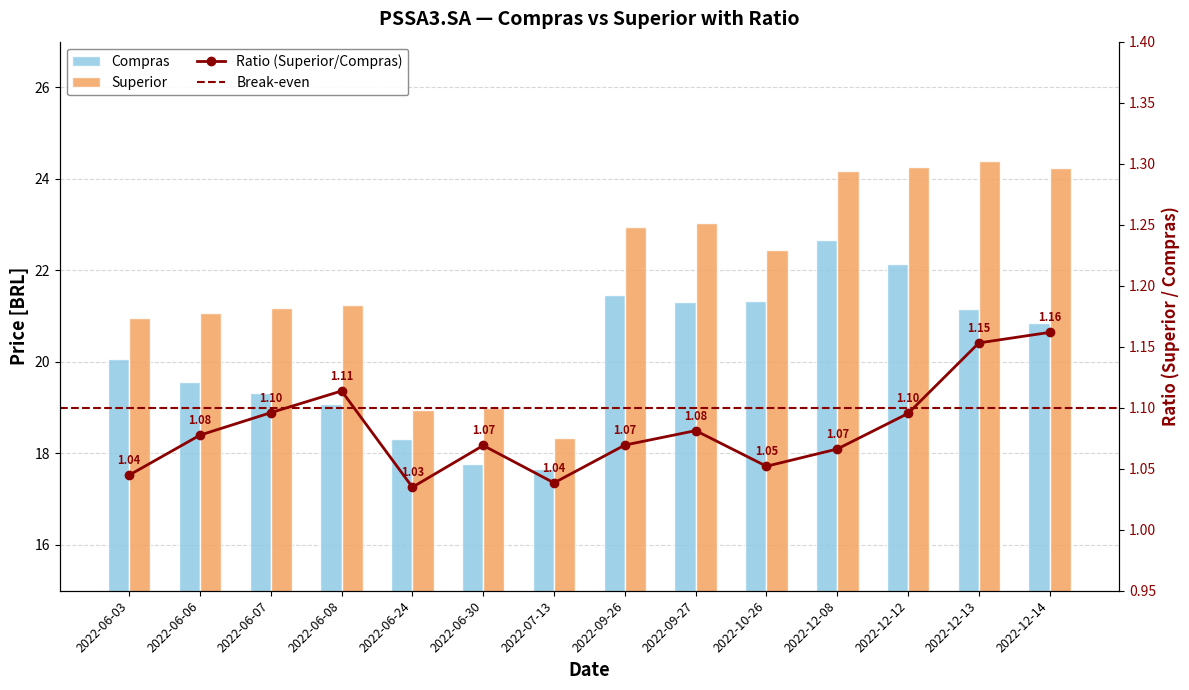

Reading left to right, what are all the values shown in this chart?

Compras: 20.1	19.6	19.3	19.1	18.3	17.8	17.6	21.5	21.3	21.3	22.7	22.1	21.1	20.9
Superior: 21.0	21.1	21.2	21.2	19.0	19.0	18.3	23.0	23.0	22.4	24.2	24.3	24.4	24.2